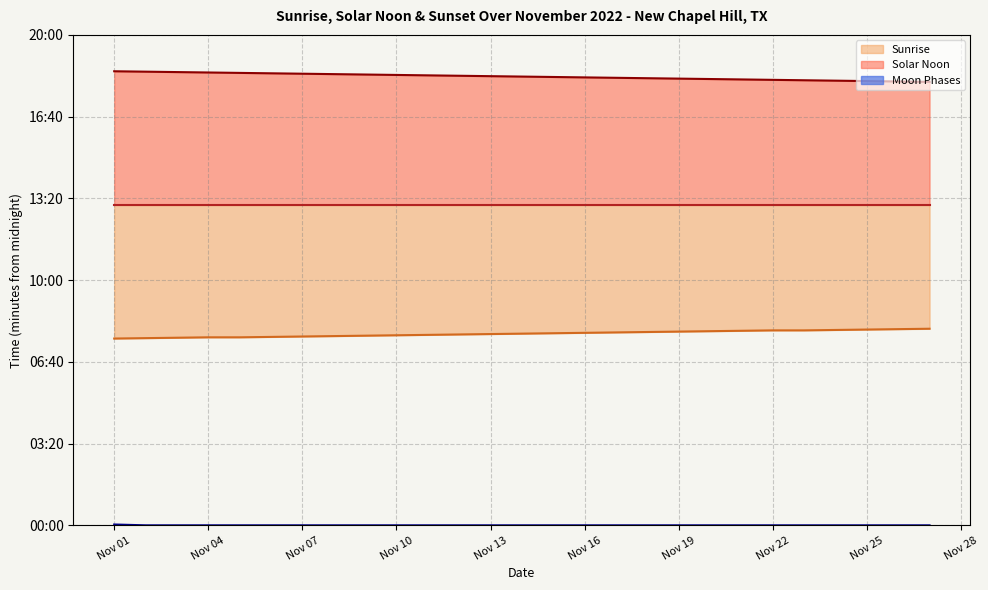

Does the chart display data point markers on the line(s)?

No